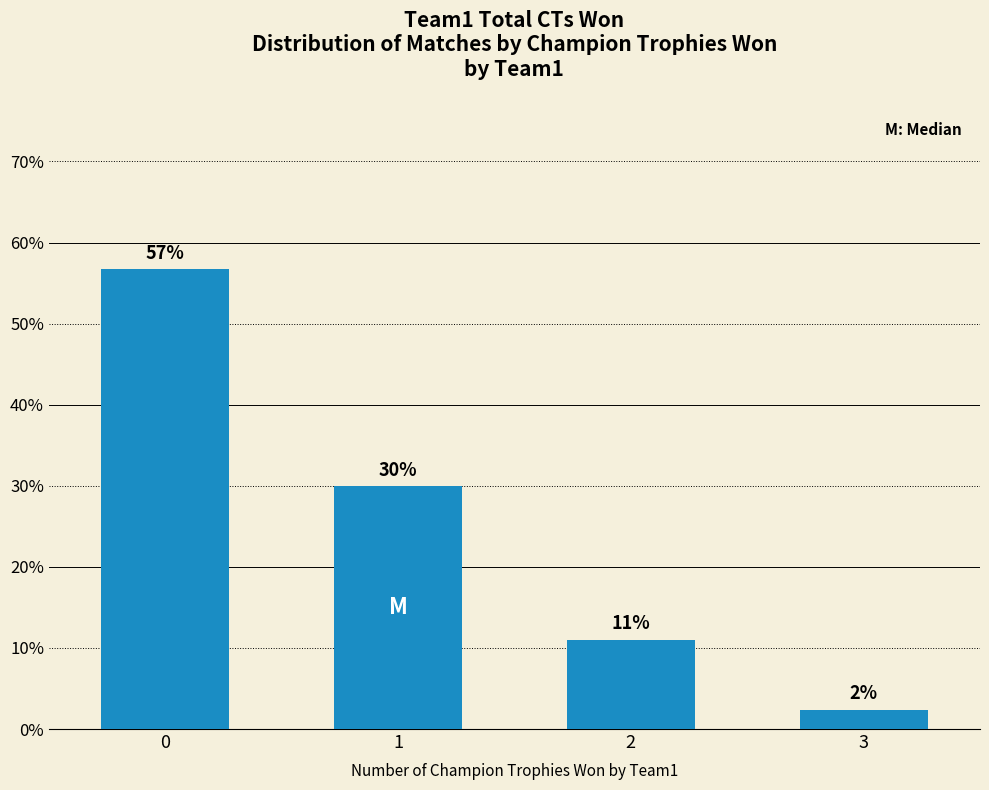

What is the maximum value shown in the chart?

56.7